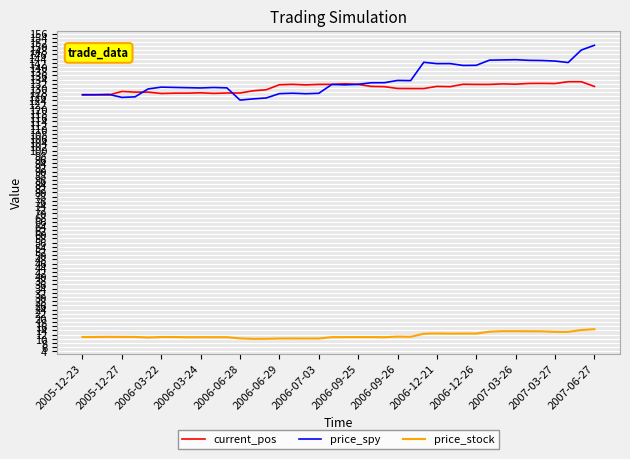

What is the maximum value shown in the chart?

150.4